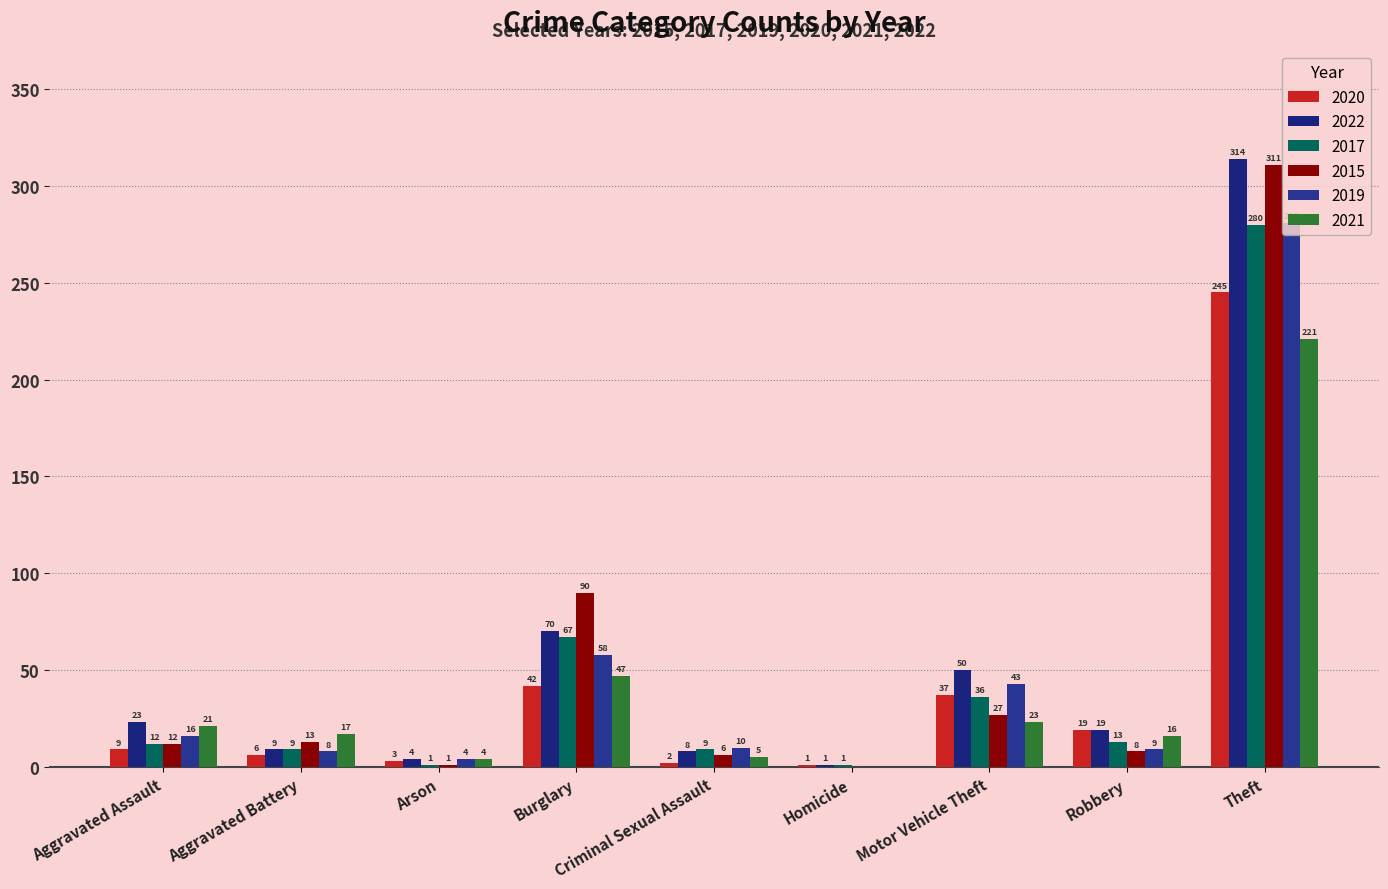

Reading left to right, what are all the values shown in this chart?

2020: Aggravated Assault=9	Aggravated Battery=6	Arson=3	Burglary=42	Criminal Sexual Assault=2	Homicide=1	Motor Vehicle Theft=37	Robbery=19	Theft=245
2022: Aggravated Assault=23	Aggravated Battery=9	Arson=4	Burglary=70	Criminal Sexual Assault=8	Homicide=1	Motor Vehicle Theft=50	Robbery=19	Theft=314
2017: Aggravated Assault=12	Aggravated Battery=9	Arson=1	Burglary=67	Criminal Sexual Assault=9	Homicide=1	Motor Vehicle Theft=36	Robbery=13	Theft=280
2015: Aggravated Assault=12	Aggravated Battery=13	Arson=1	Burglary=90	Criminal Sexual Assault=6	Homicide=0	Motor Vehicle Theft=27	Robbery=8	Theft=311
2019: Aggravated Assault=16	Aggravated Battery=8	Arson=4	Burglary=58	Criminal Sexual Assault=10	Homicide=0	Motor Vehicle Theft=43	Robbery=9	Theft=281
2021: Aggravated Assault=21	Aggravated Battery=17	Arson=4	Burglary=47	Criminal Sexual Assault=5	Homicide=0	Motor Vehicle Theft=23	Robbery=16	Theft=221